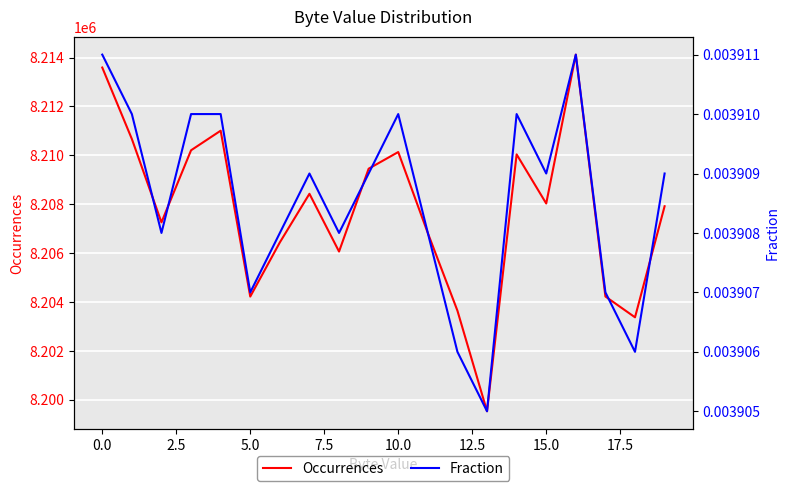

What are all the series names shown in the legend?

Occurrences, Fraction